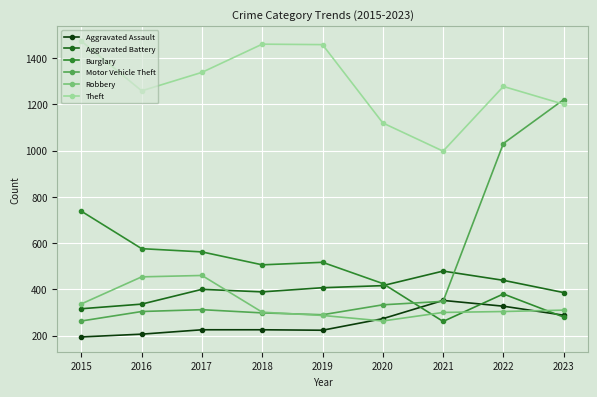

After their last crossing, which series has the higher values: Motor Vehicle Theft or Aggravated Battery?

Motor Vehicle Theft